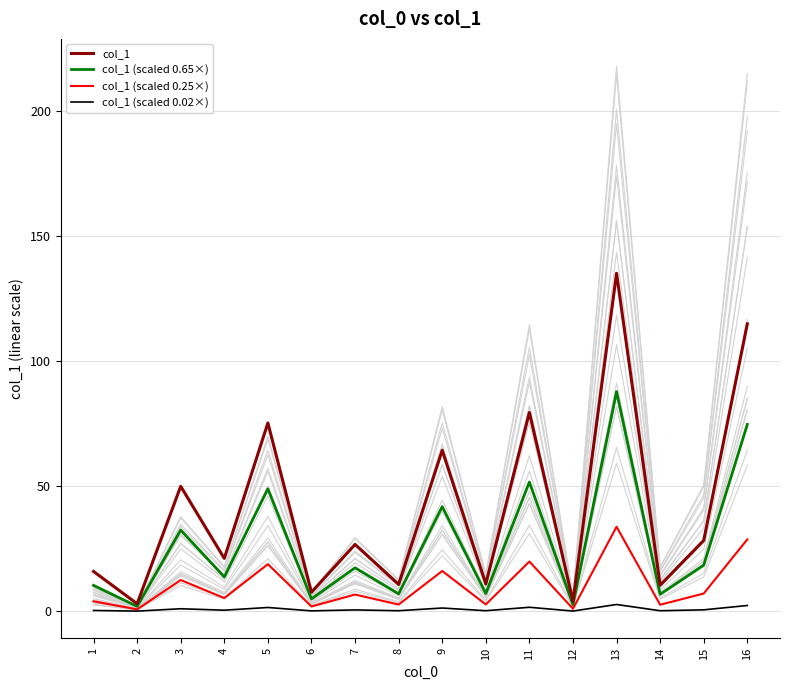

How many categories are shown in the chart?

16